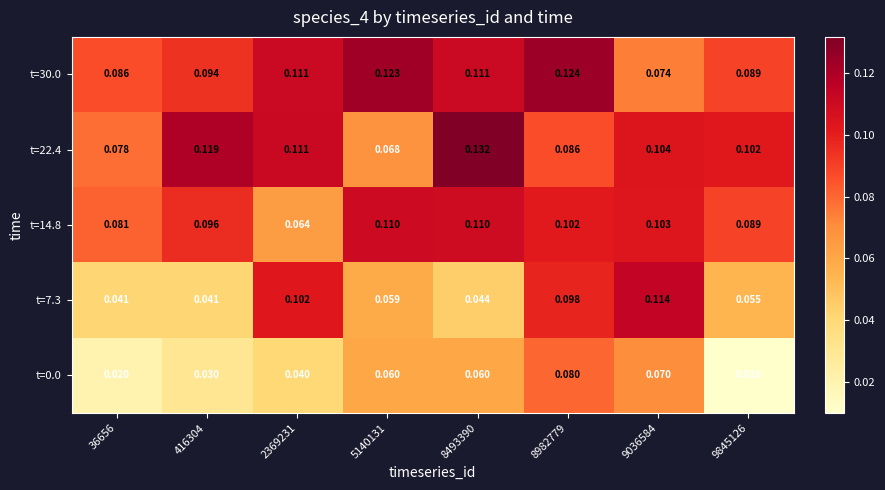

Reading left to right, what are all the values shown in this chart?

t=0.0: 36656=0.0	416304=0.0	2369231=0.0	5140131=0.1	8493390=0.1	8982779=0.1	9036584=0.1	9845126=0.0
t=7.3: 36656=0.0	416304=0.0	2369231=0.1	5140131=0.1	8493390=0.0	8982779=0.1	9036584=0.1	9845126=0.1
t=14.8: 36656=0.1	416304=0.1	2369231=0.1	5140131=0.1	8493390=0.1	8982779=0.1	9036584=0.1	9845126=0.1
t=22.4: 36656=0.1	416304=0.1	2369231=0.1	5140131=0.1	8493390=0.1	8982779=0.1	9036584=0.1	9845126=0.1
t=30.0: 36656=0.1	416304=0.1	2369231=0.1	5140131=0.1	8493390=0.1	8982779=0.1	9036584=0.1	9845126=0.1